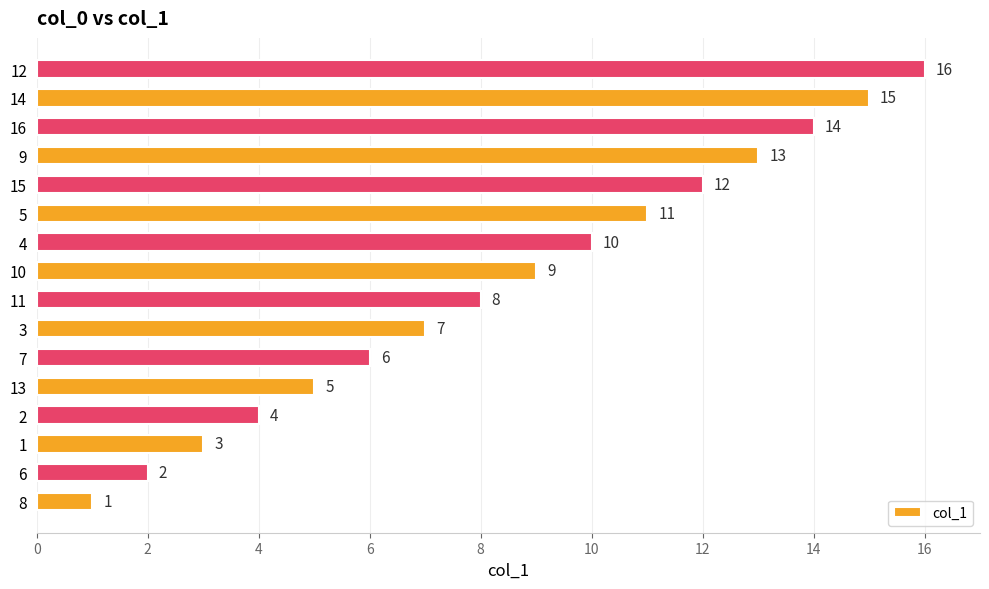

Is it true that the value at 9 is 13?

True